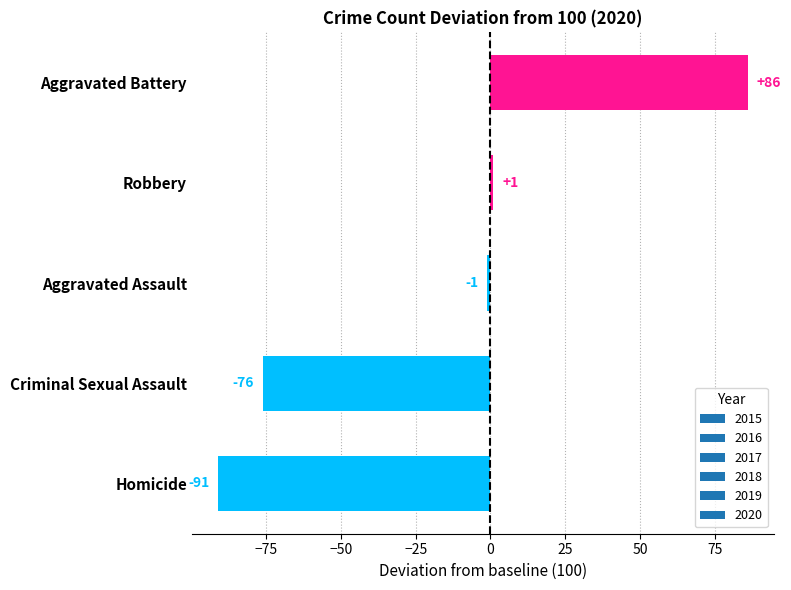

Are the bars horizontal?

Yes